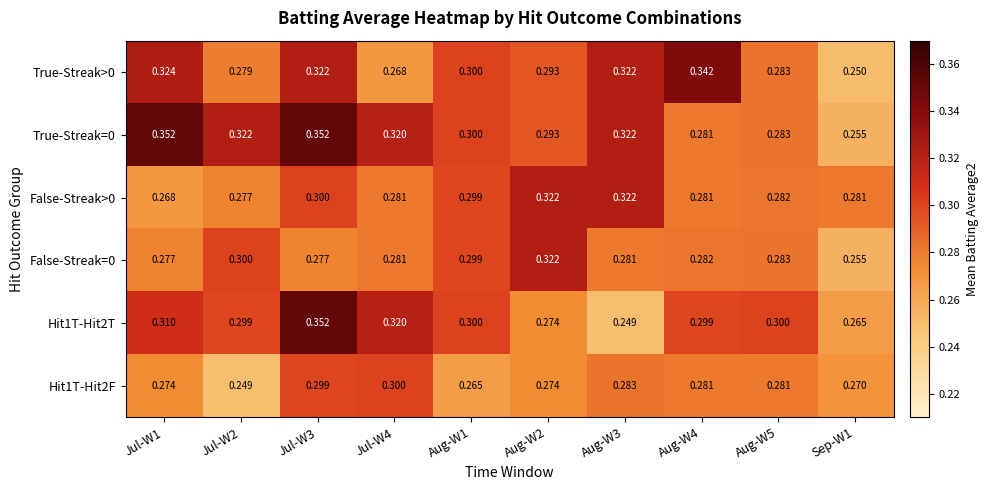

Is the value of Hit1T-Hit2F at Aug-W2 greater than the value of True-Streak=0 at Jul-W4?

No